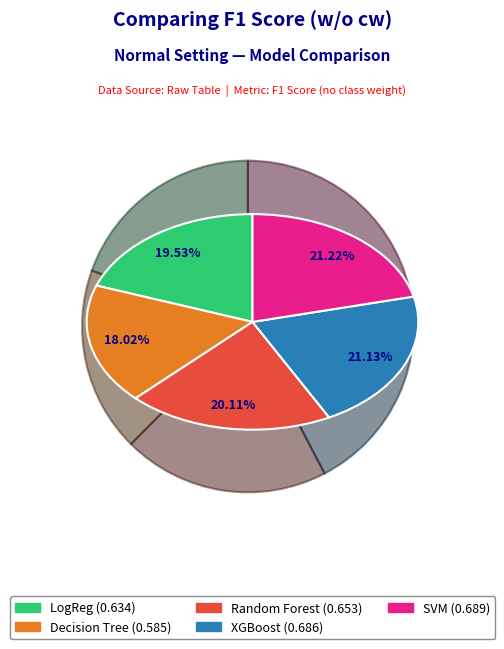

To the nearest percent, what percentage of the pie is Random Forest?

20%